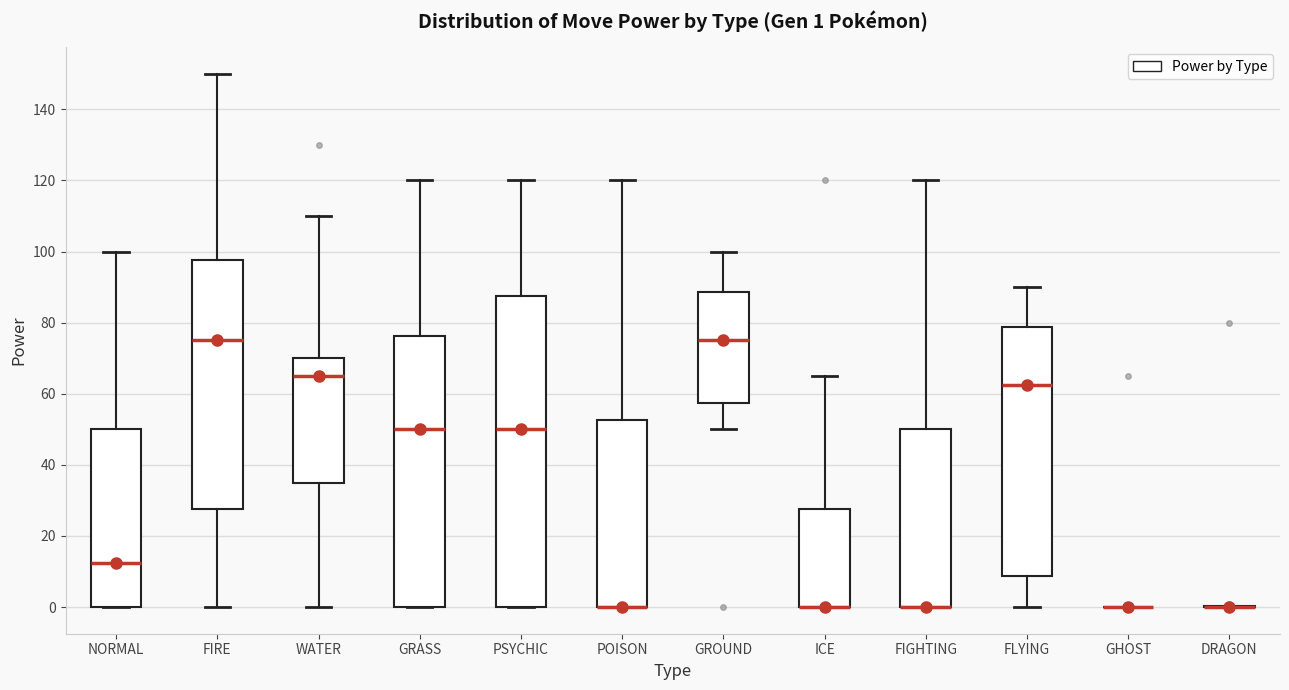

Which box is the tallest, from its lower edge to its upper edge?

PSYCHIC